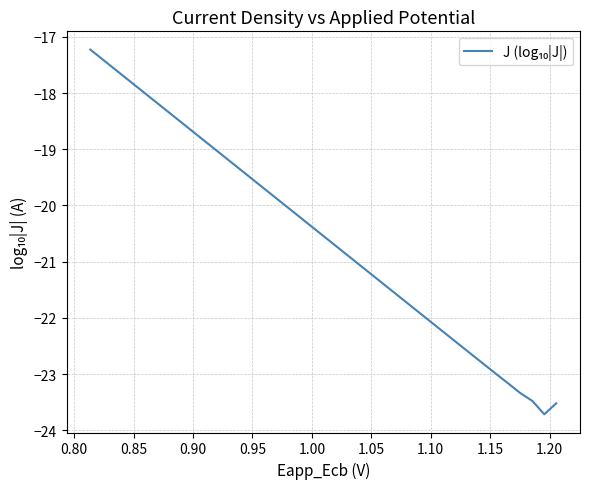

What is the difference between the maximum and minimum values?

6.5